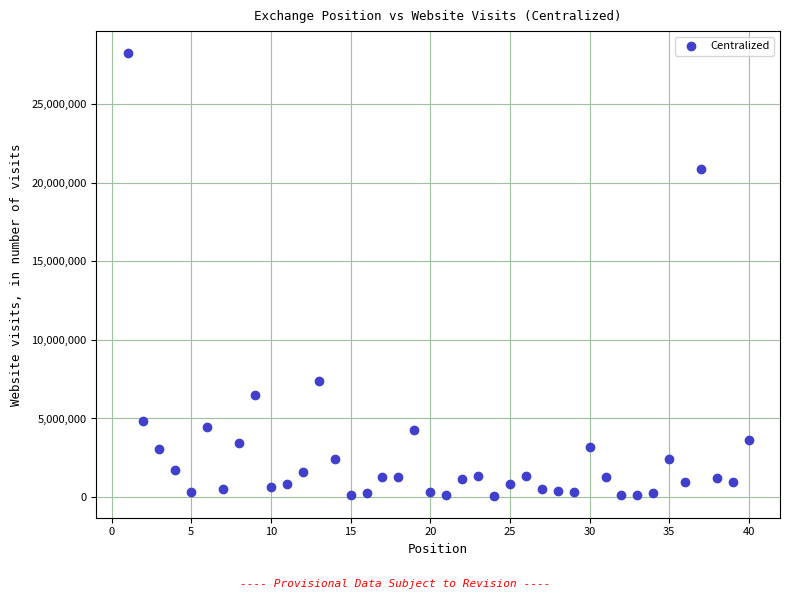

What is the range of X values (max minus min)?

39